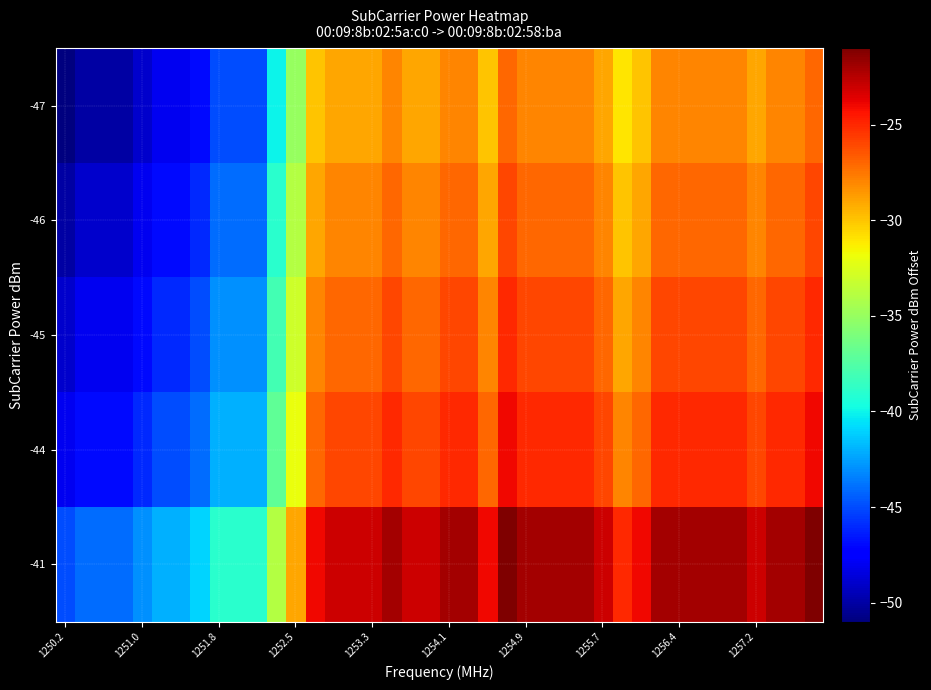

At which category is the sum across all series the highest?

23